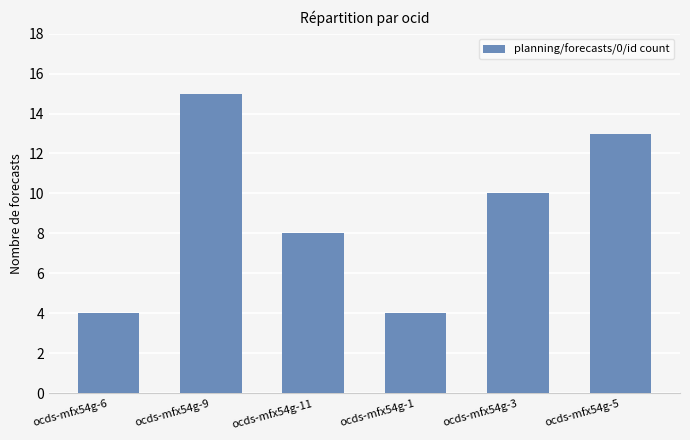

Does the chart contain stacked bars?

No